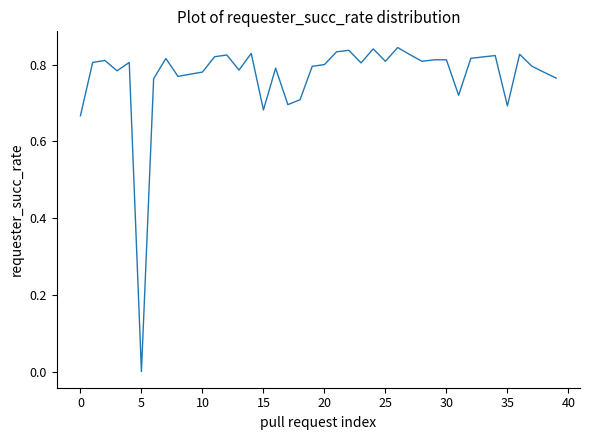

How many lines are shown in the chart?

1